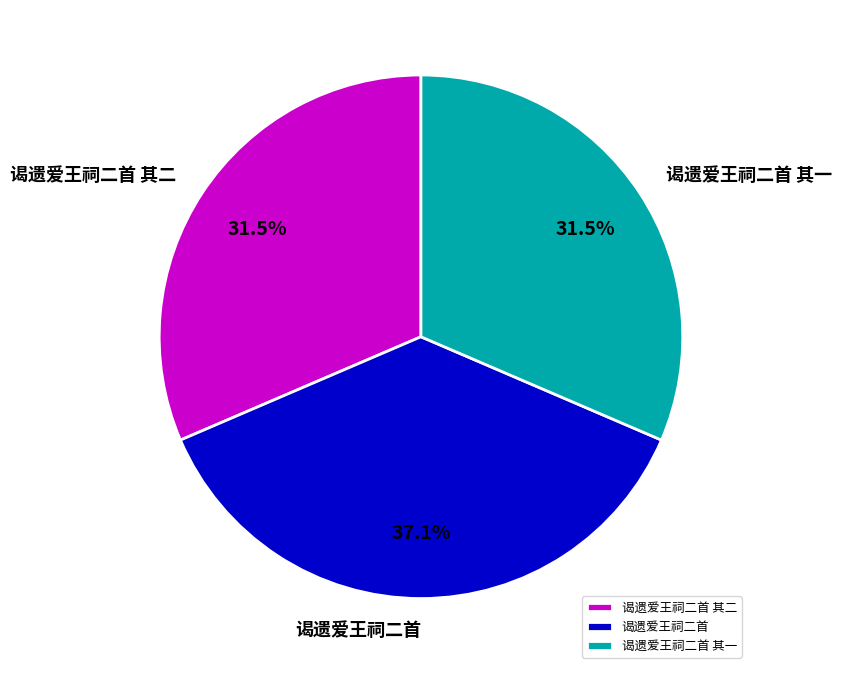

How many segments does this pie chart have?

3